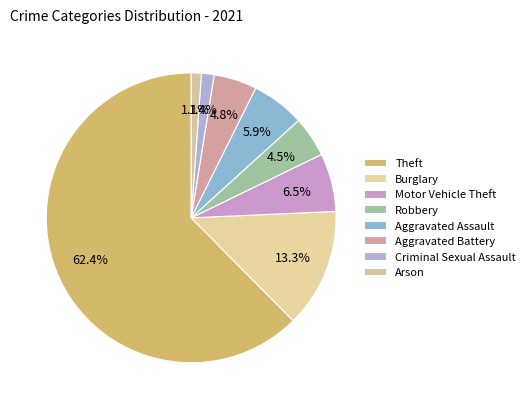

Count the number of slices in the pie.

8